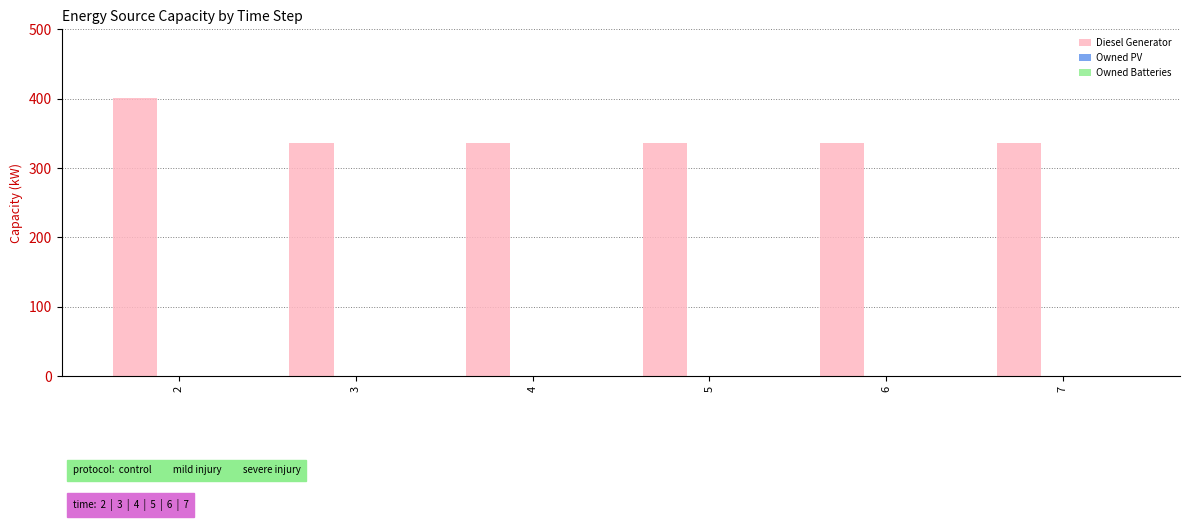

What is the greatest value displayed?

401